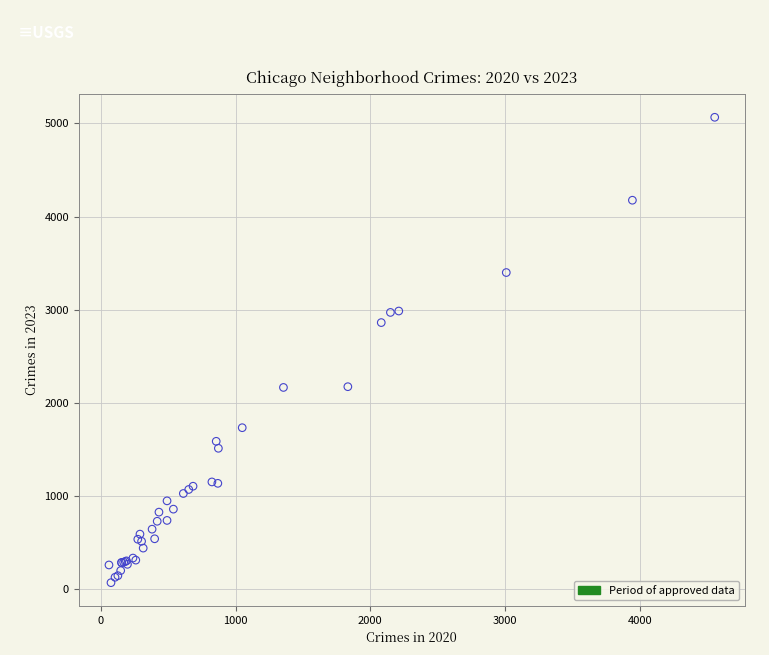

What Y value in the scatter plot is closest to 2568?

2862